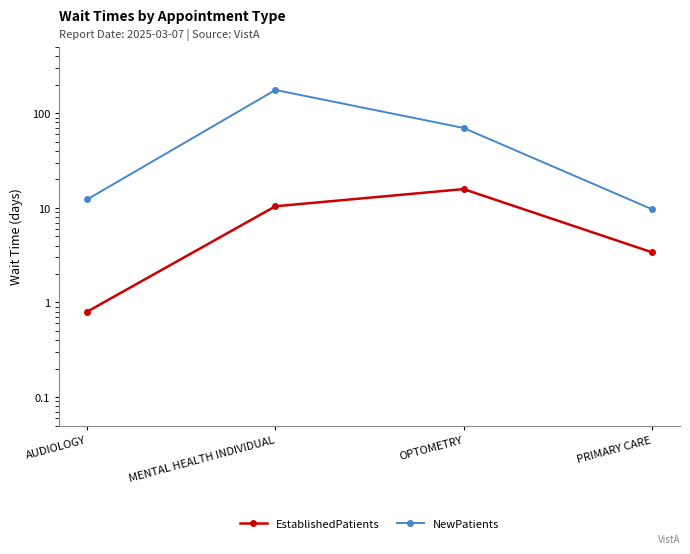

Reading left to right, list all the values displayed in this chart.

EstablishedPatients: AUDIOLOGY=0.8	MENTAL HEALTH INDIVIDUAL=10.4	OPTOMETRY=15.8	PRIMARY CARE=3.4
NewPatients: AUDIOLOGY=12.3	MENTAL HEALTH INDIVIDUAL=176.5	OPTOMETRY=70.0	PRIMARY CARE=9.7